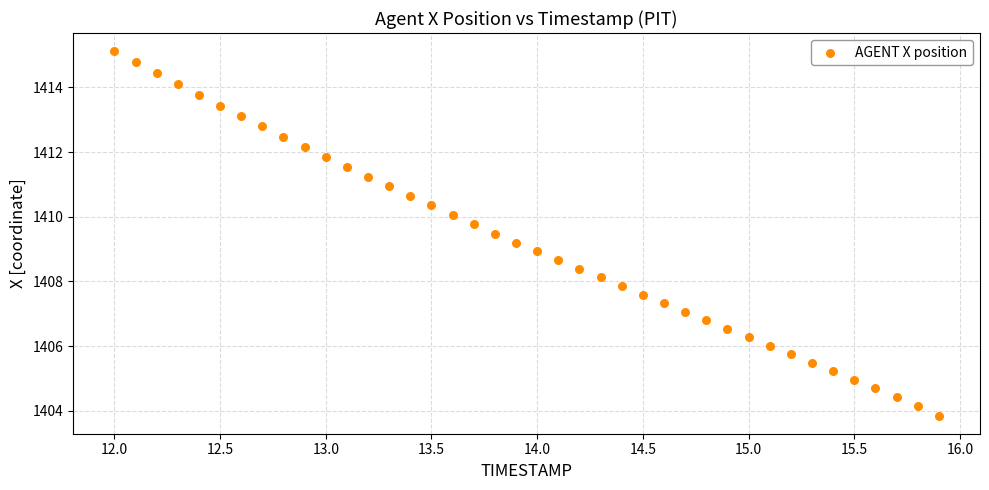

What is the range of Y values (max minus min)?

11.3